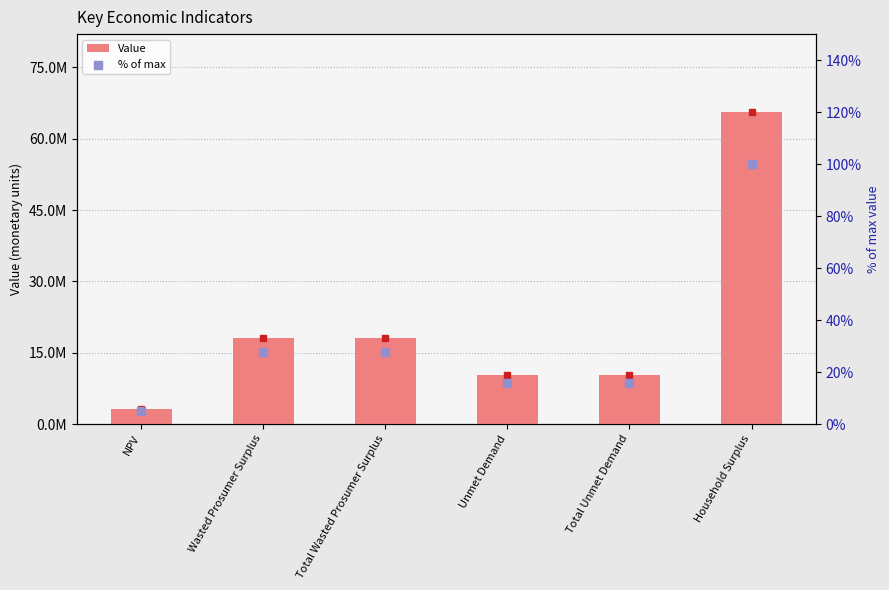

What are all the series names shown in the legend?

Value, % of max